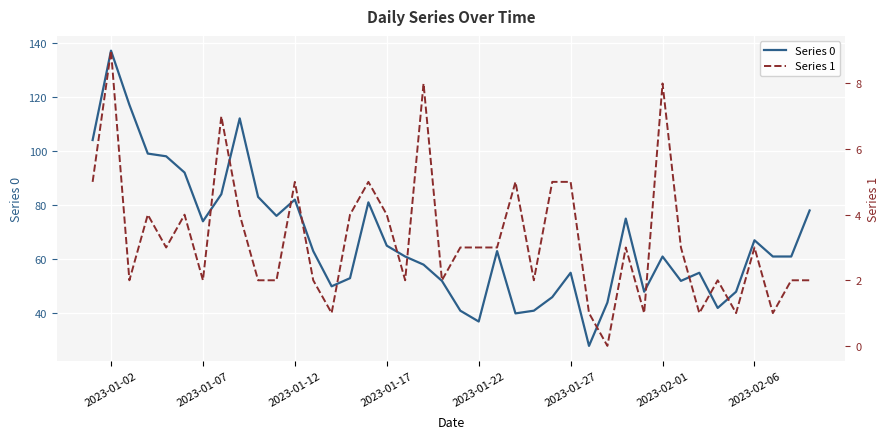

The value of Series 0 at 2023-02-01 is 61. True or false?

True